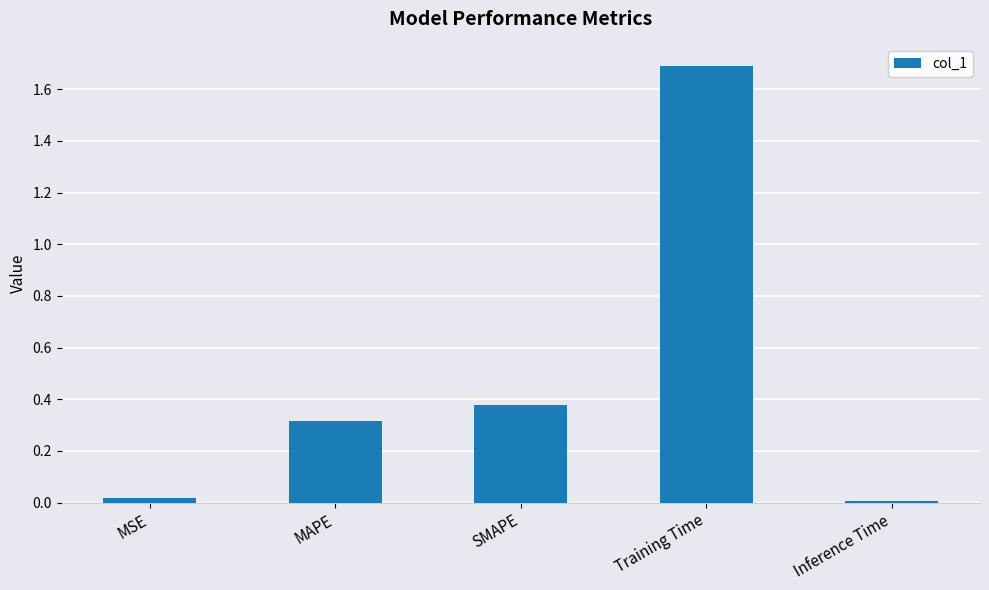

The chart shows a value of 0.1 at MAPE. True or false?

False